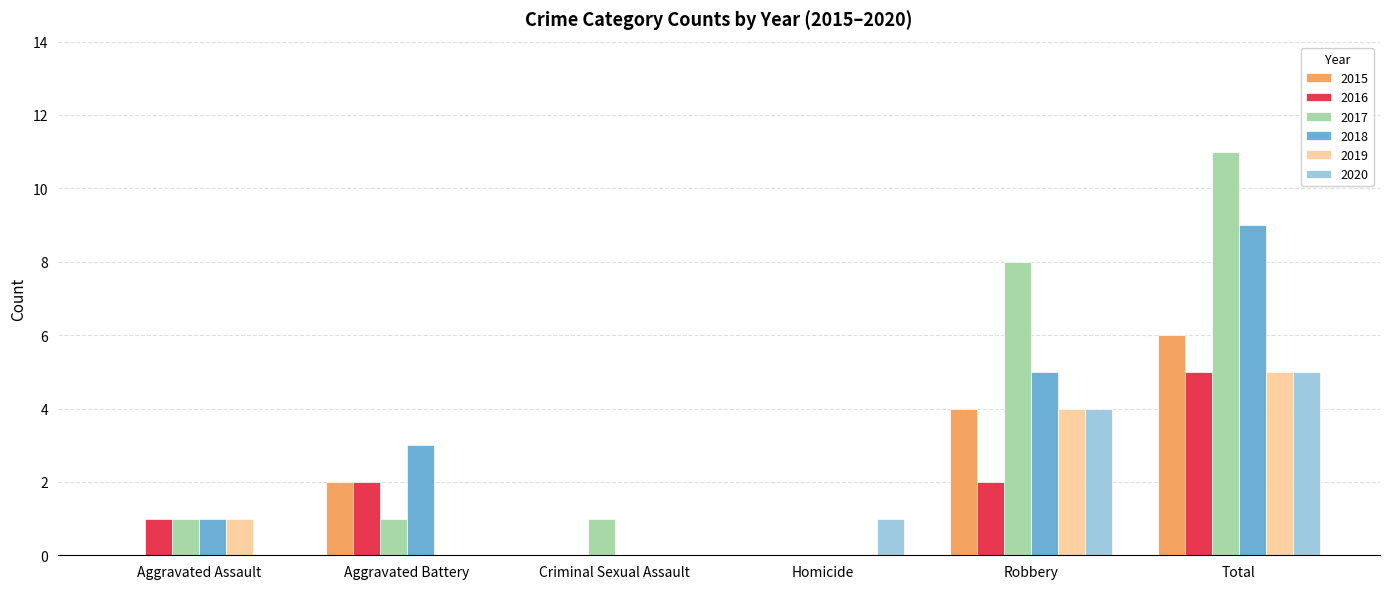

Is it true that 2015 equals 0 at Criminal Sexual Assault?

True